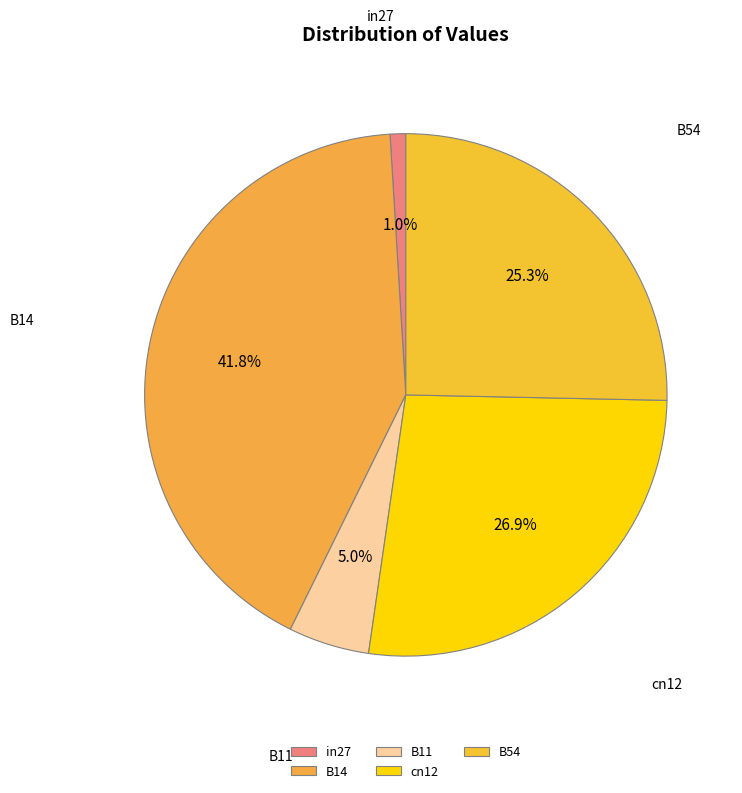

To the nearest percent, what portion does cn12 represent?

27%